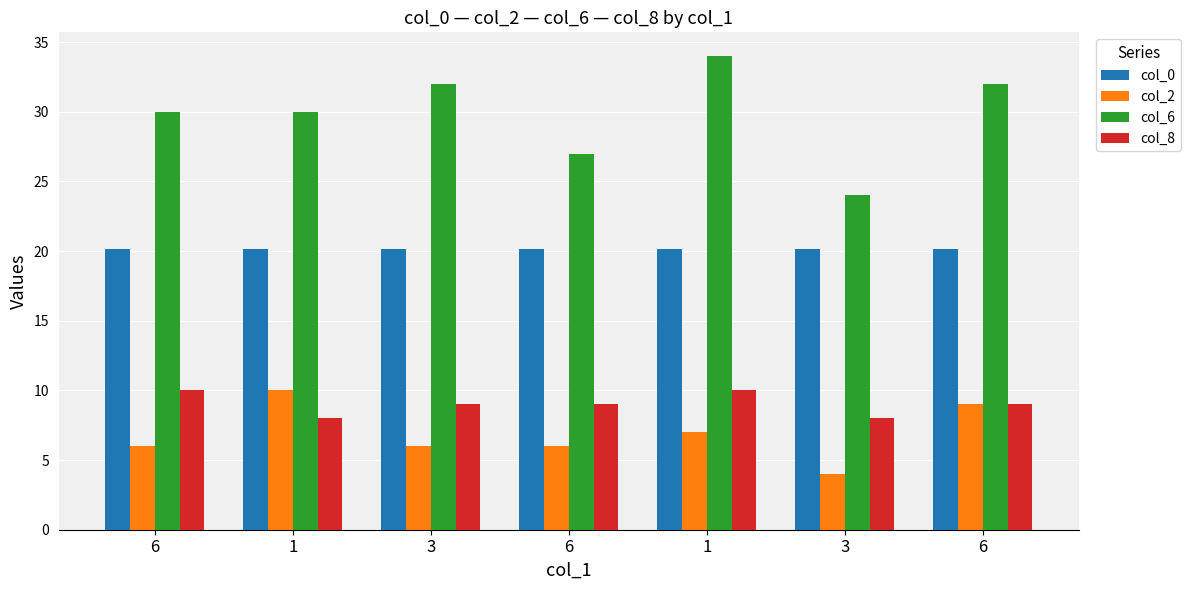

True or false: col_6 has a value of 34.0 at 1.

True